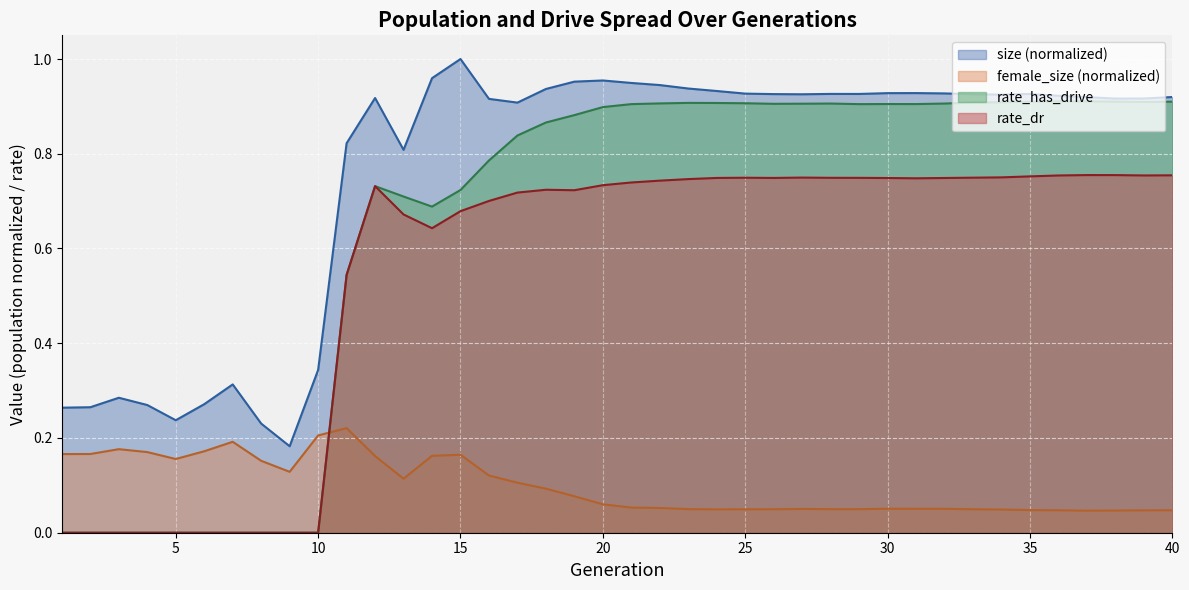

Rank the categories by rate_dr value from lowest to highest.

1, 2, 3, 4, 5, 6, 7, 8, 9, 10, 11, 14, 13, 15, 16, 17, 19, 18, 12, 20, 21, 22, 23, 31, 30, 32, 24, 26, 29, 28, 25, 33, 27, 34, 35, 36, 39, 40, 38, 37